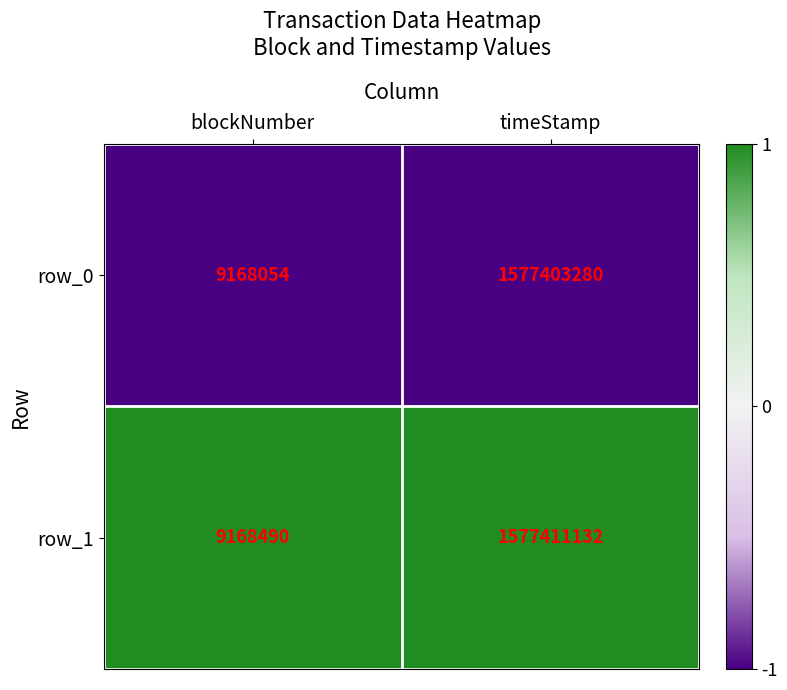

What is the spread (max minus min) of values at timeStamp?

7852